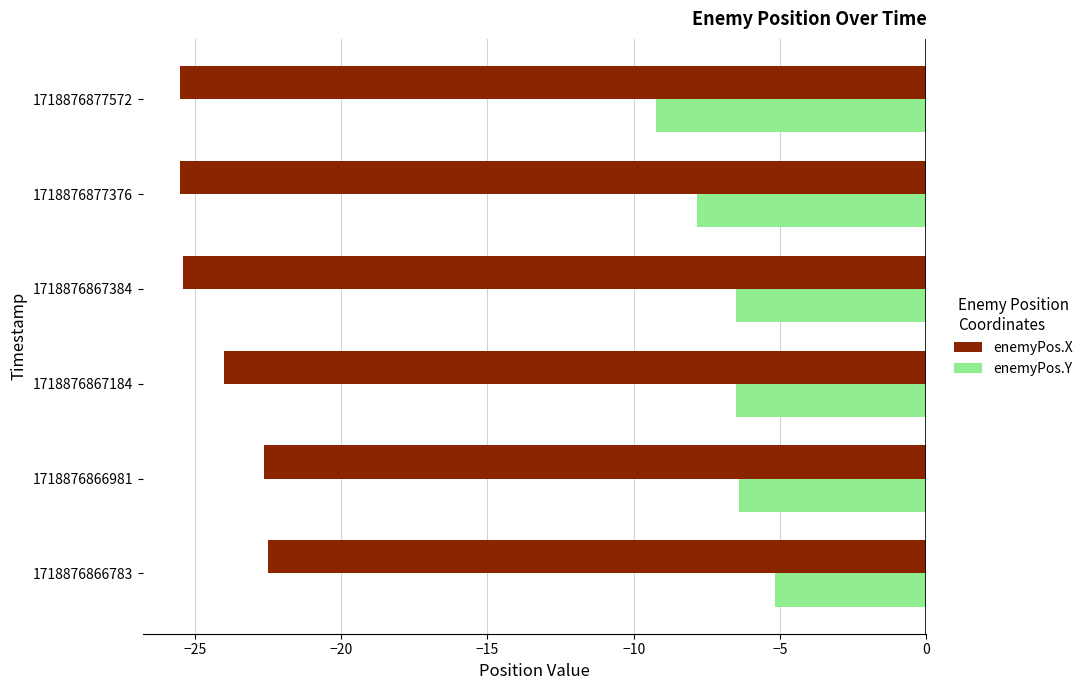

What are all the series names shown in the legend?

enemyPos.X, enemyPos.Y